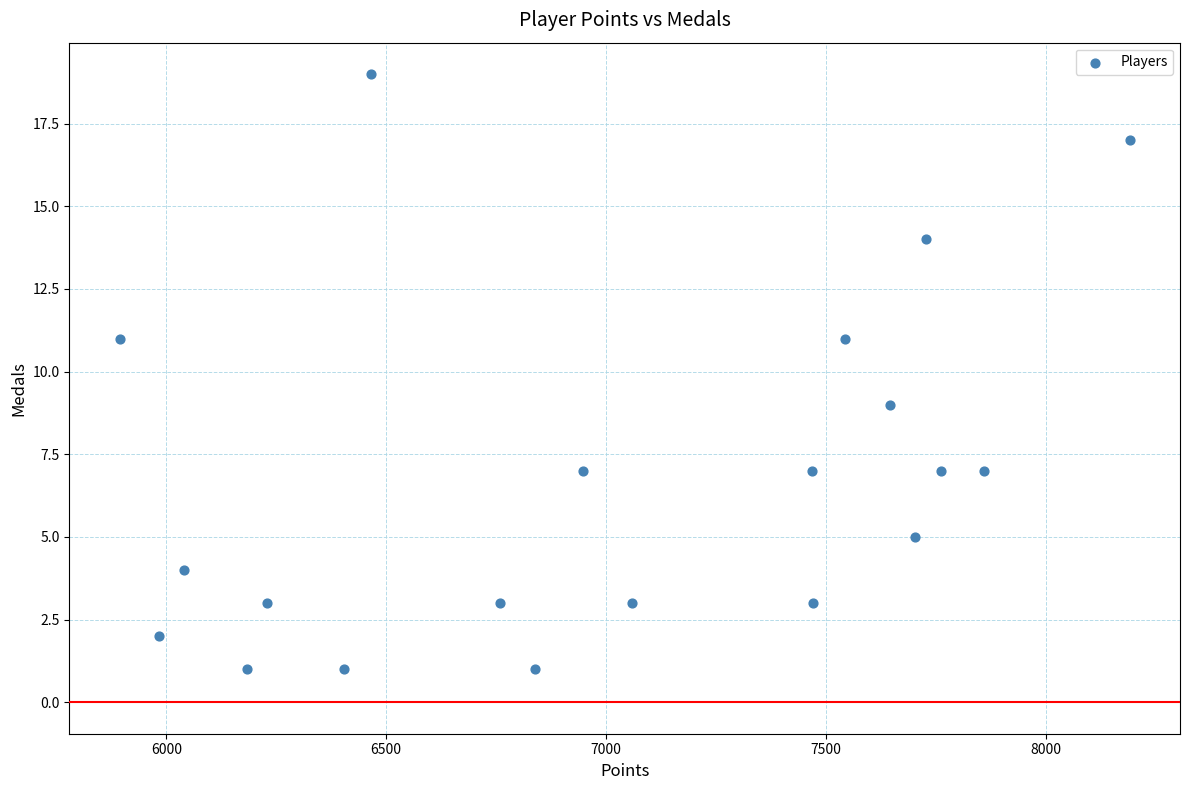

What is the range of X values (max minus min)?

2297